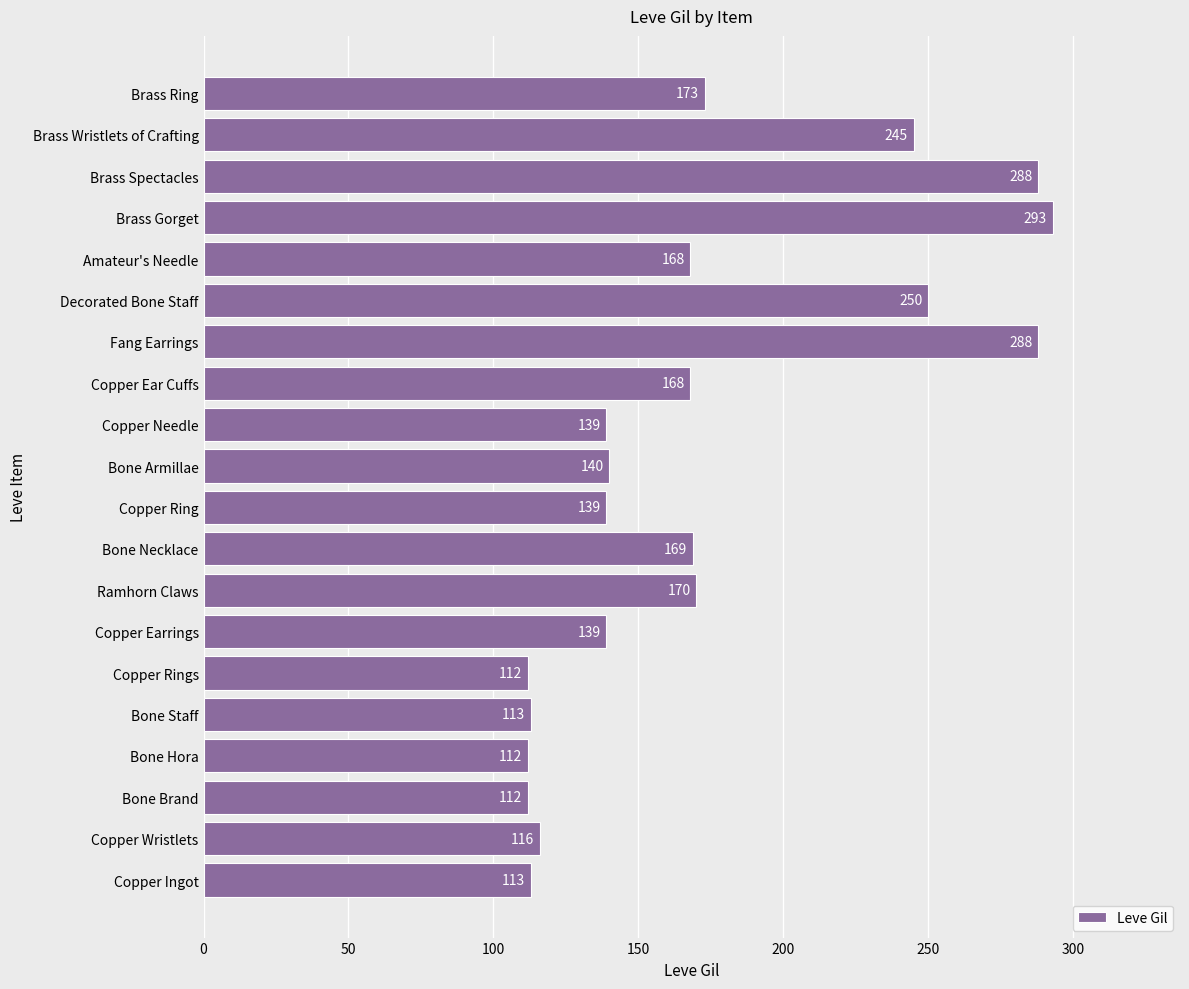

Read the value at Copper Needle, to the nearest 50.

150